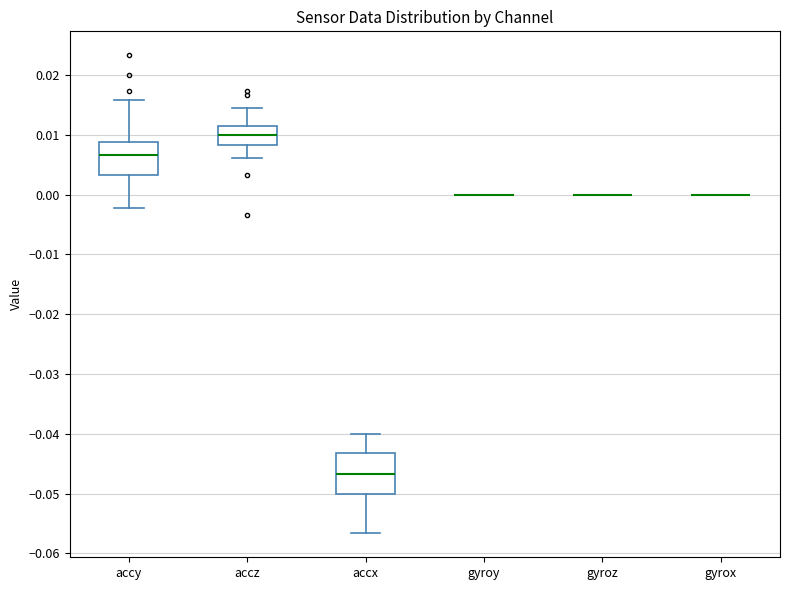

Where does the median line of the box for accz sit on the y-axis? The values are not printed on the chart, so give them approximately, as read against the axis.

0.010